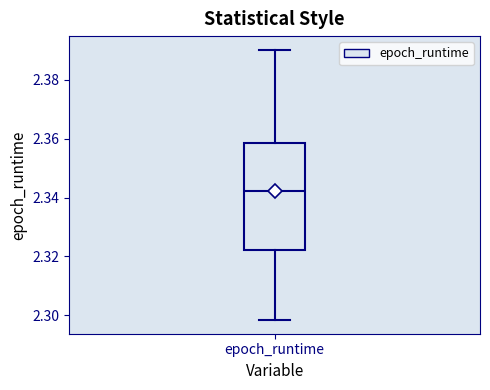

Where is the upper edge of the box for epoch_runtime on the y-axis? The values are not printed on the chart, so give them approximately, as read against the axis.

2.358